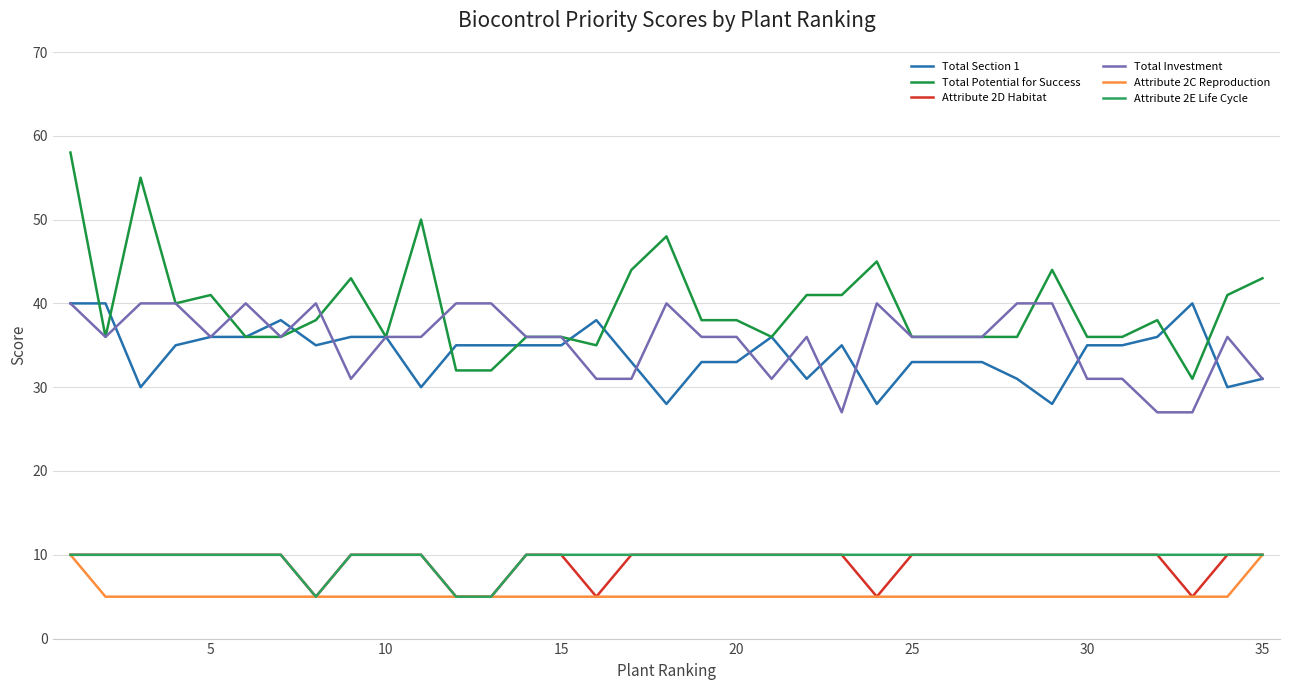

What is the maximum value for Total Potential for Success?

58